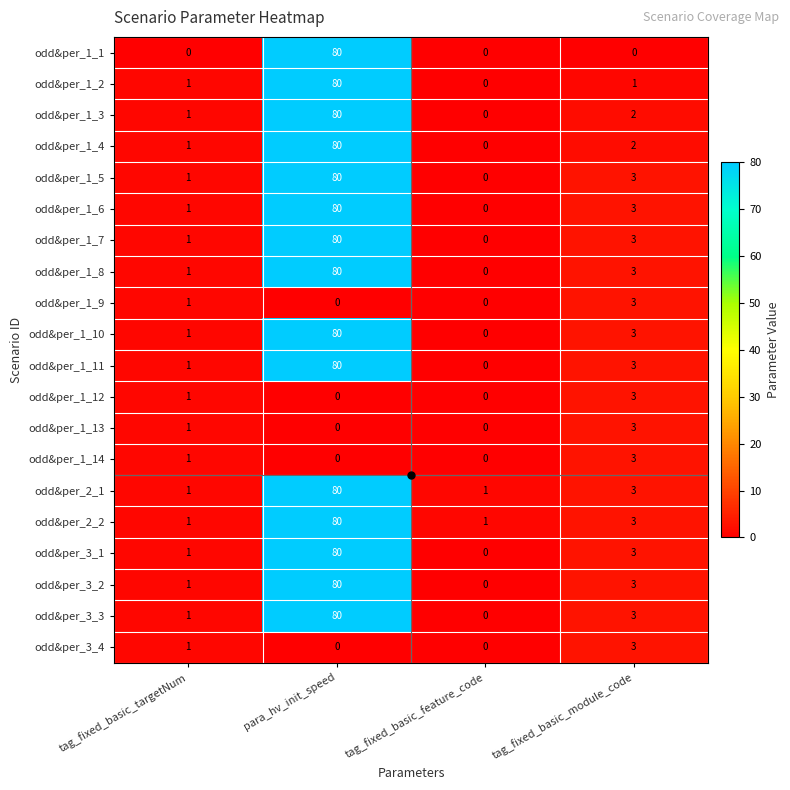

Where does the odd&per_2_1 series first go above 3?

para_hv_init_speed